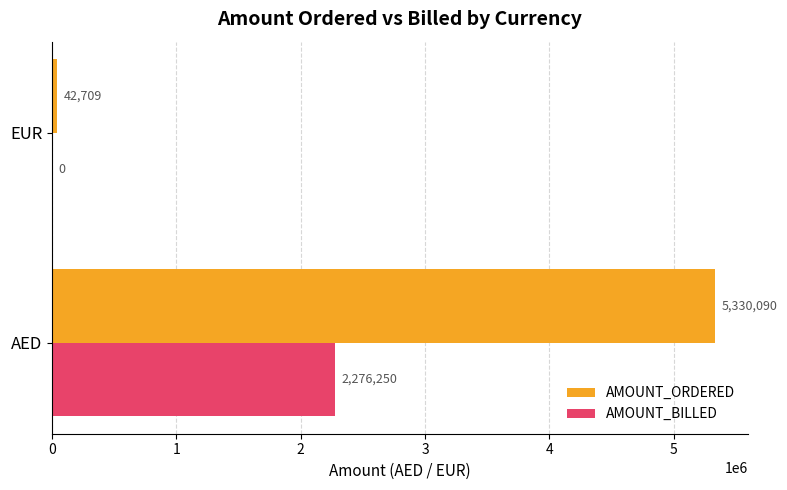

What is the approximate value of AMOUNT_ORDERED at AED?

5330090.2